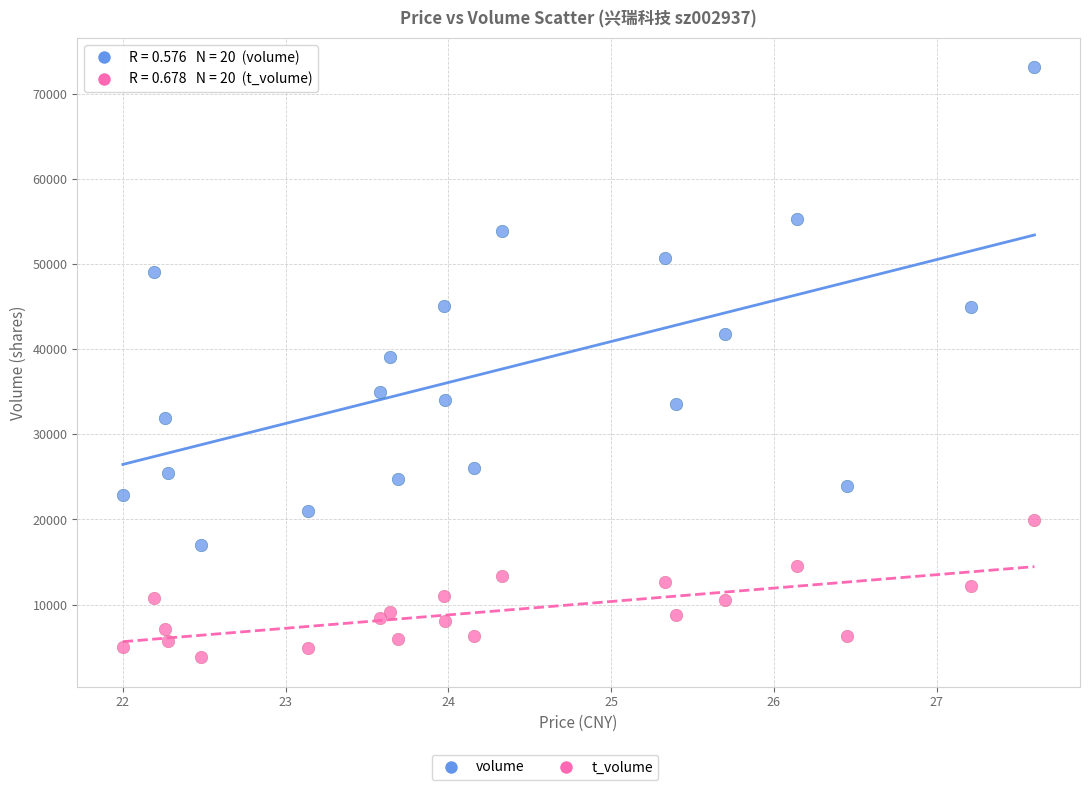

Which series reaches the maximum Y coordinate?

volume